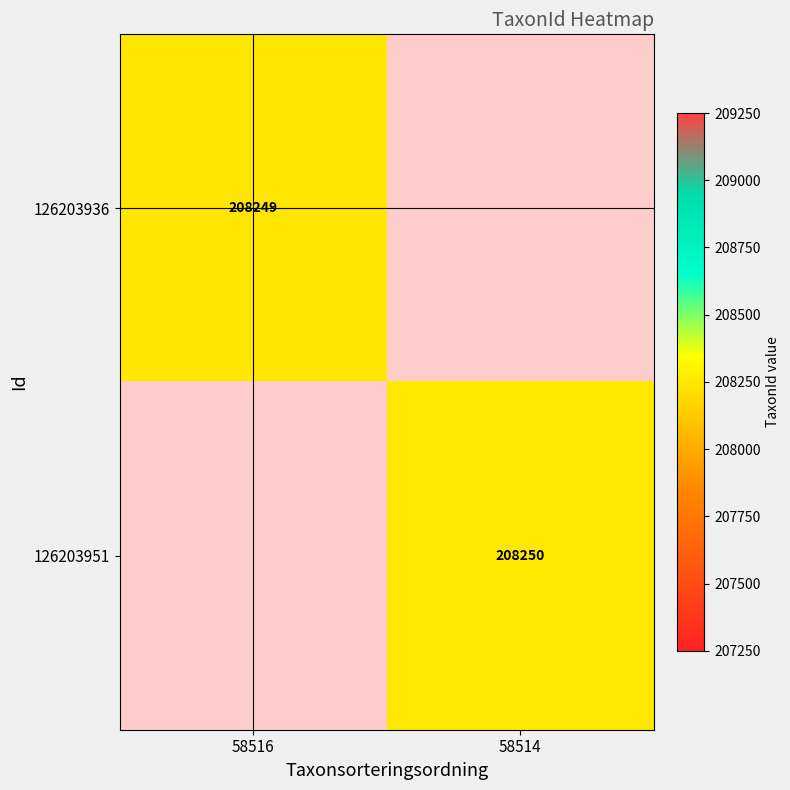

True or false: 126203936 has a value of 301201.5 at 58516.

False